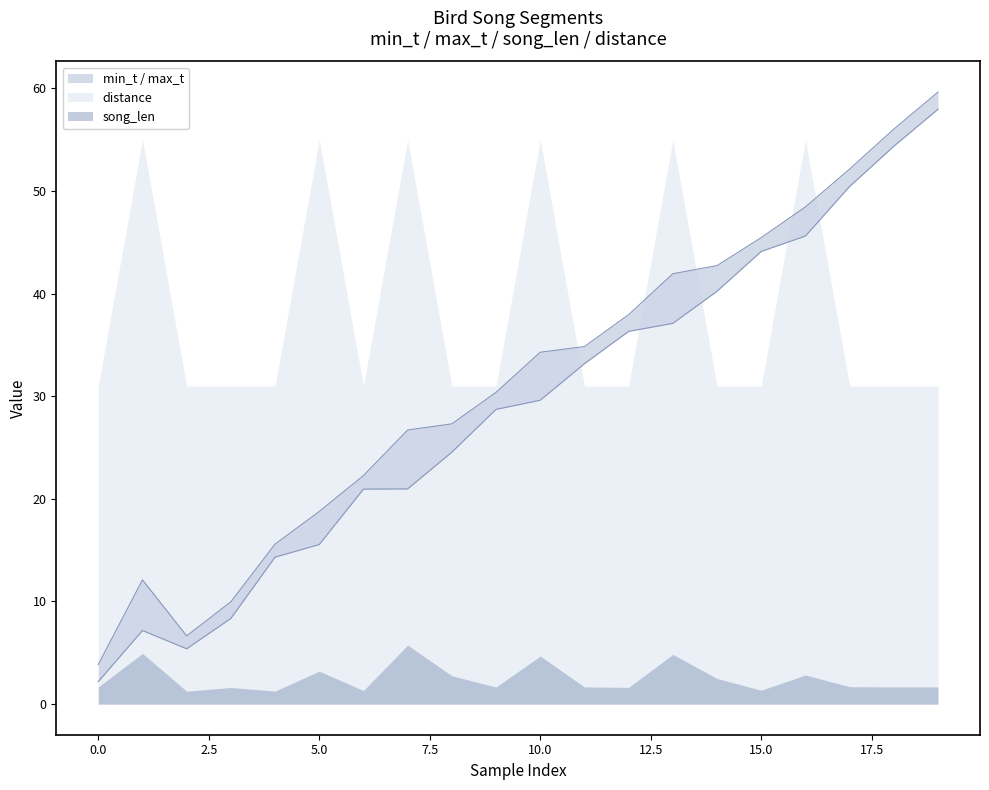

How many interior local valleys does the max_t series have?

1